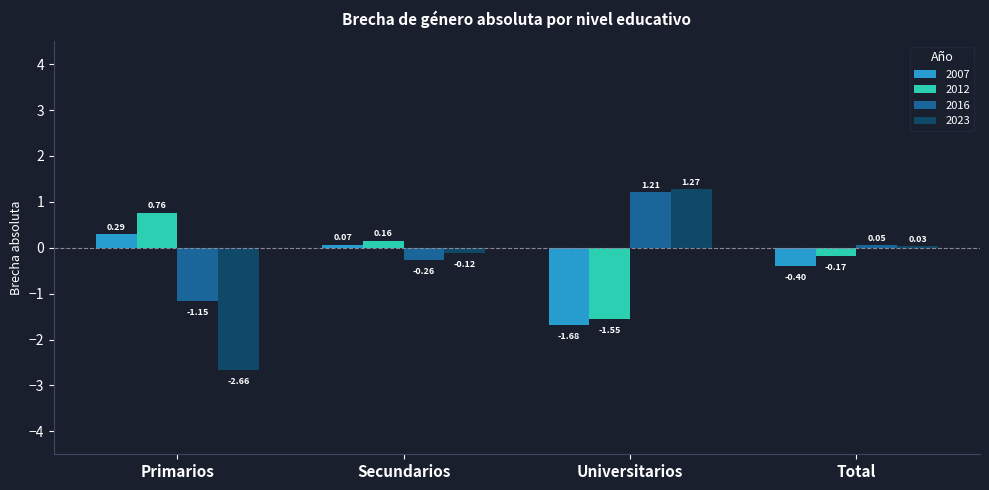

What is the difference between the highest and lowest values at Primarios?

3.4